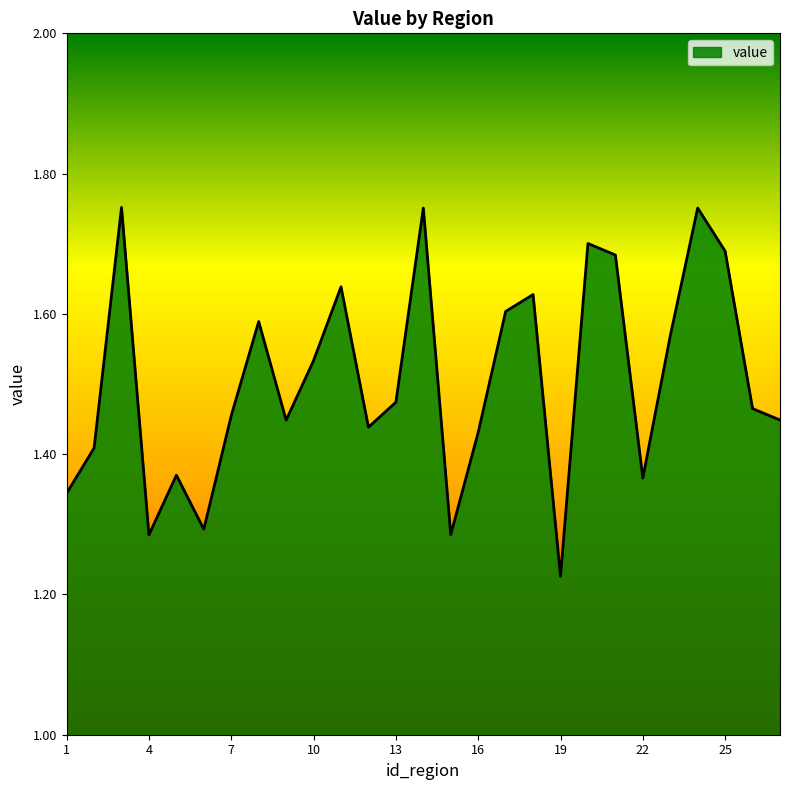

Count the values in the range 1 to 2.

27